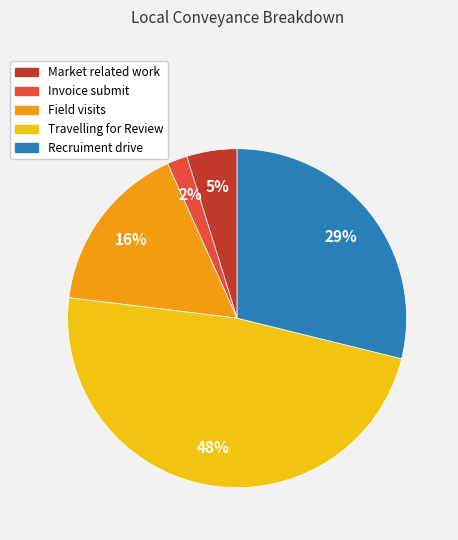

Is there any slice that represents more than half of the pie?

No